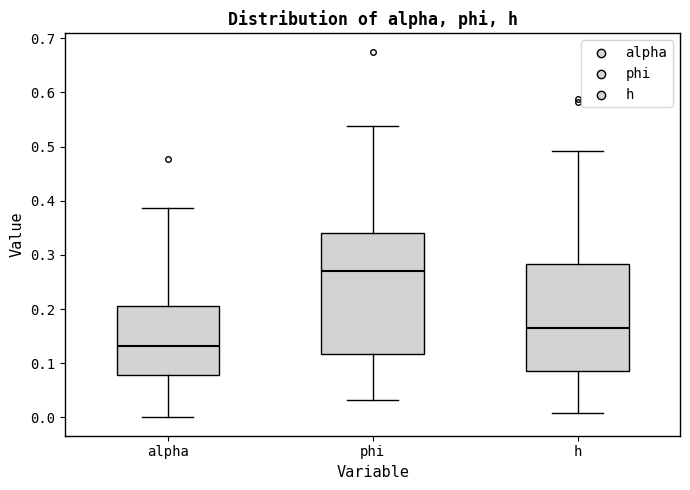

Reading left to right, transcribe this box plot: for each box, give where its median line is, the range the box spans, and where its two whiskers end, as read against the y-axis. The values are not printed on the chart, so give them approximately, as read against the axis.

alpha: median 0.13, box 0.08 to 0.21, whiskers 0.00 to 0.39
phi: median 0.27, box 0.12 to 0.34, whiskers 0.03 to 0.54
h: median 0.17, box 0.09 to 0.28, whiskers 0.01 to 0.49